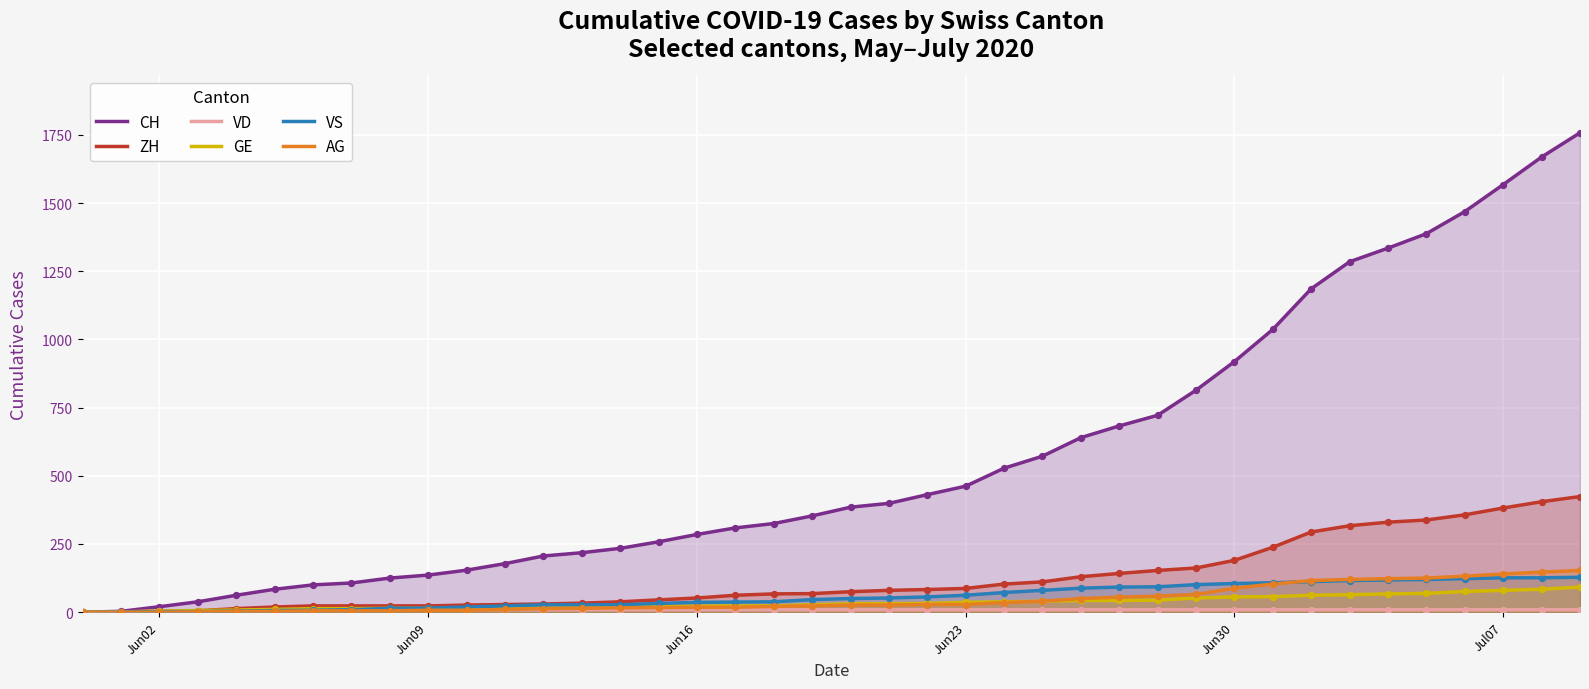

Which series has the largest total across all categories?

CH